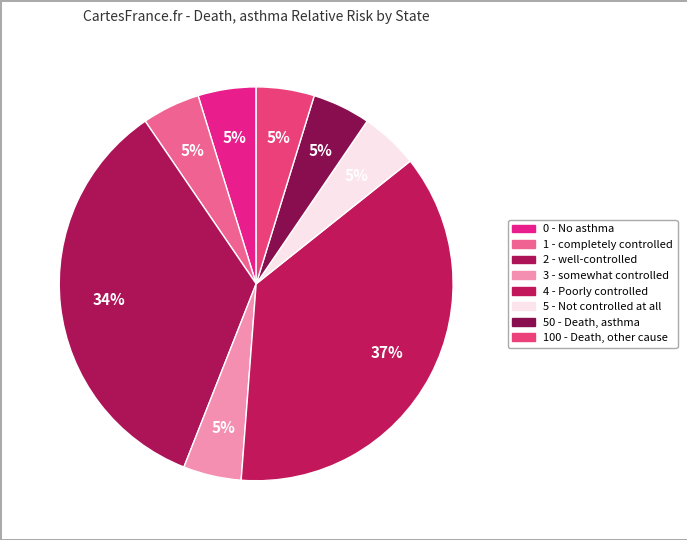

To the nearest percent, what is the difference between the 4 - Poorly controlled and 5 - Not controlled at all slice percentages?

32%